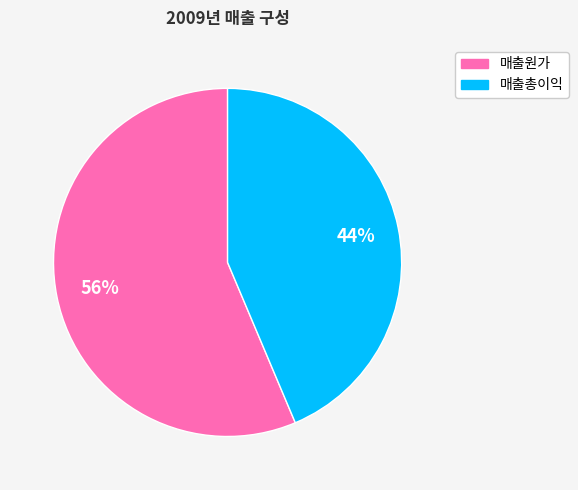

Which has a higher value, 매출원가 or 매출총이익?

매출원가